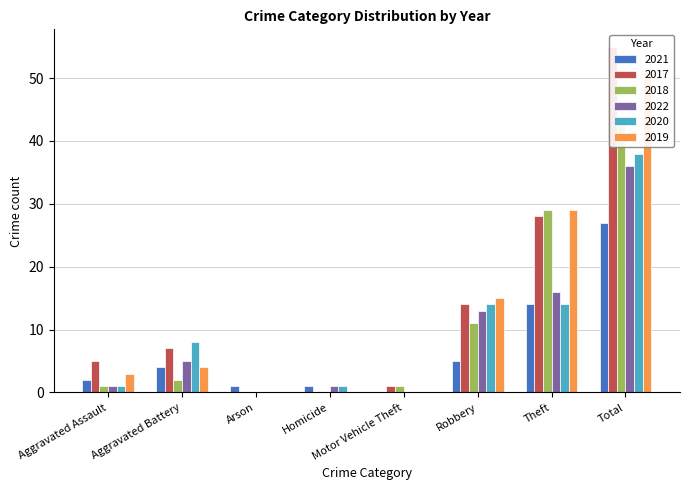

Where is 2017 nearest to the value 27?

Theft